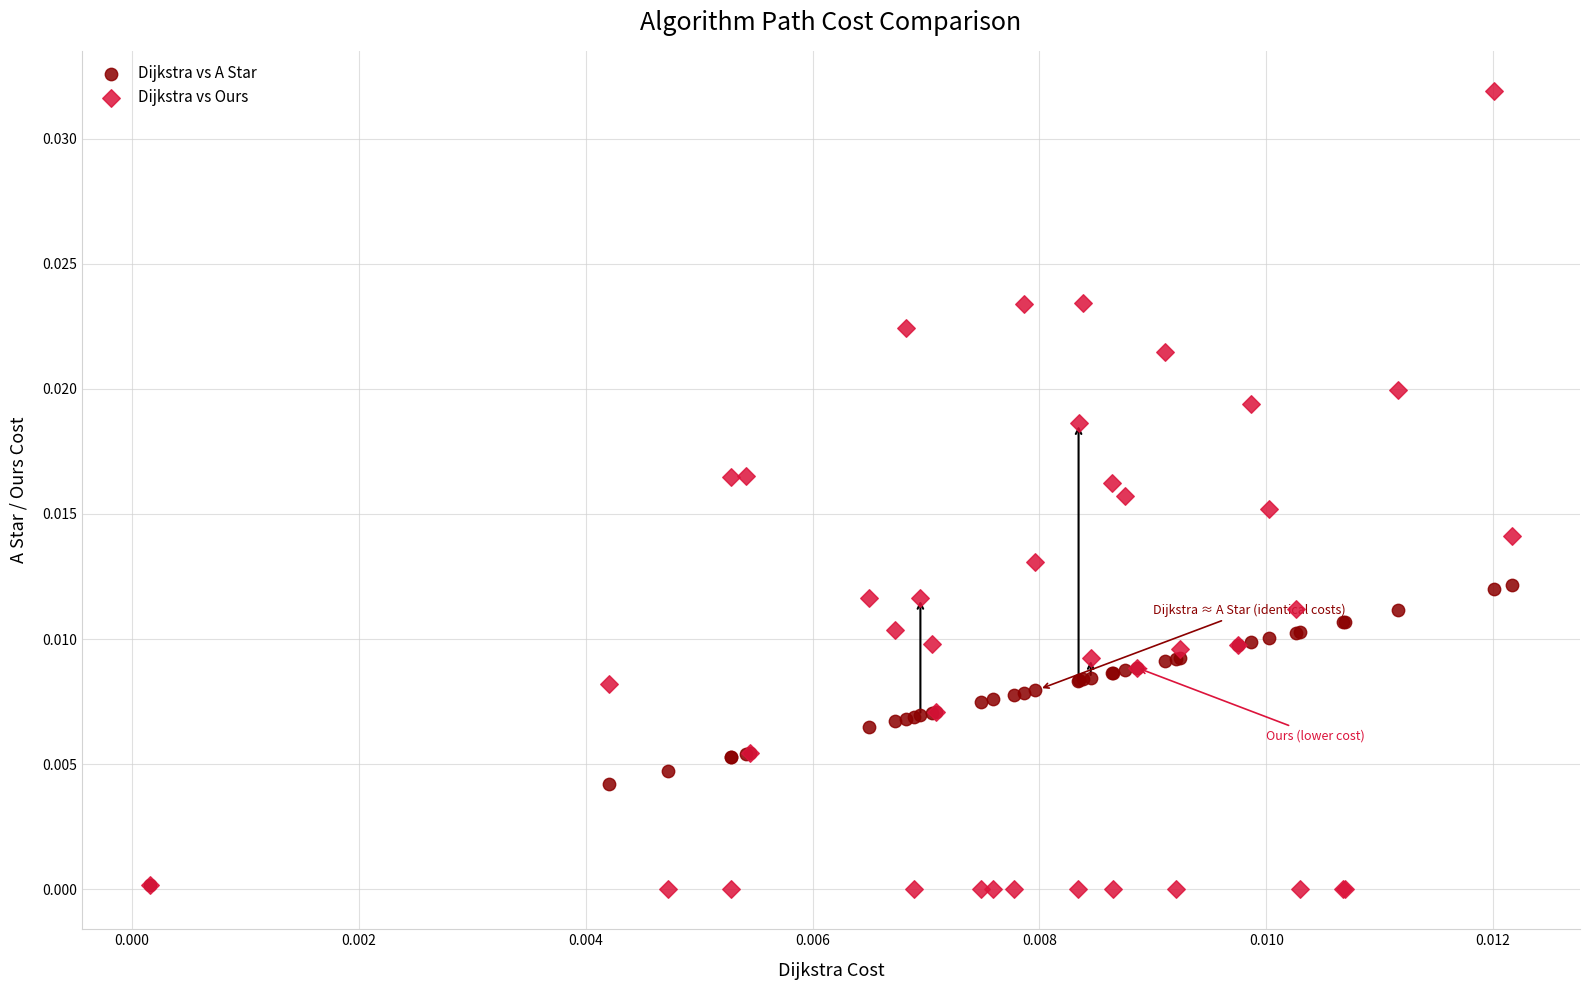

Which series has the largest Y range (max minus min)?

Dijkstra vs Ours